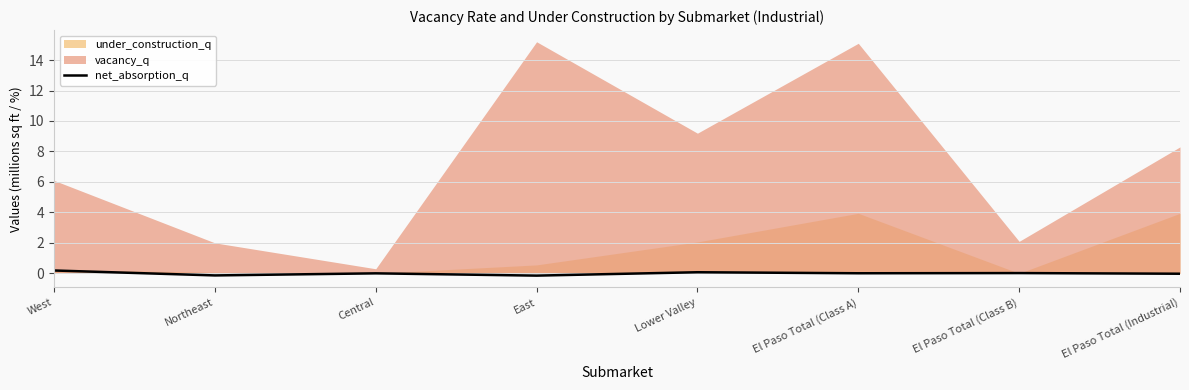

The chart shows a value of 0.0 at El Paso Total (Class B). True or false?

False